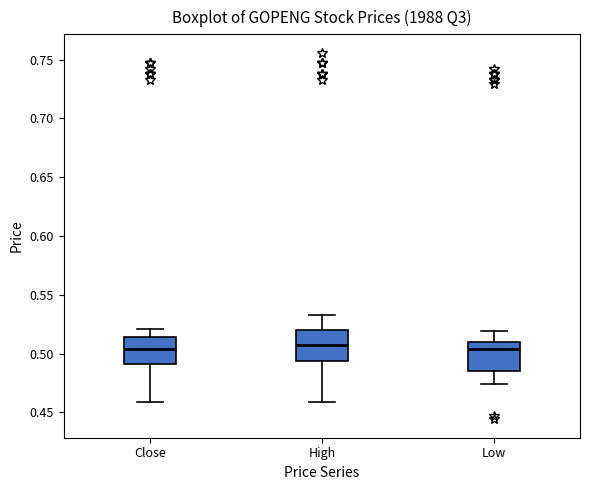

Where is the lower edge of the box for Close on the y-axis? The values are not printed on the chart, so give them approximately, as read against the axis.

0.490